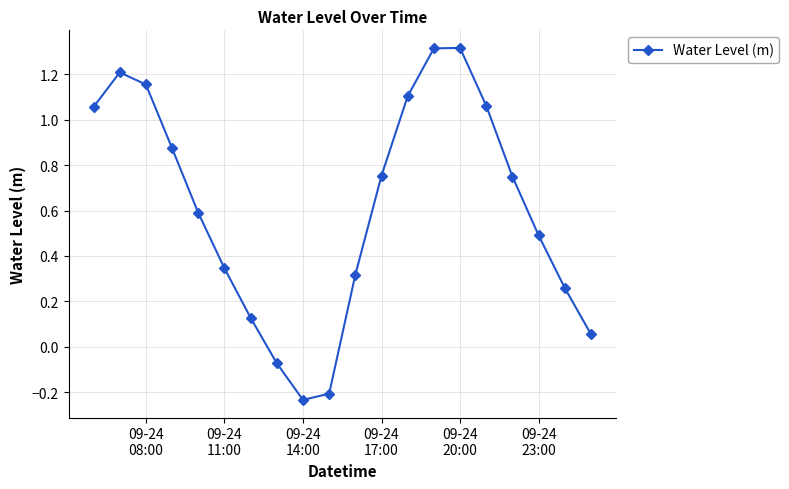

How many interior local valleys (lower than both neighbors) does the data have?

1